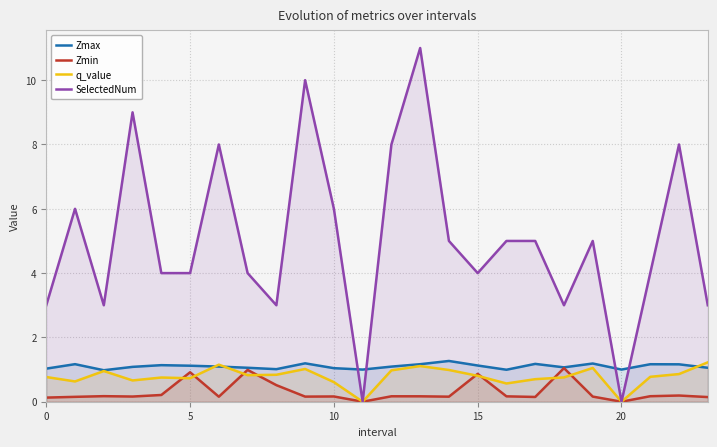

At which label does q_value reach its minimum?

11